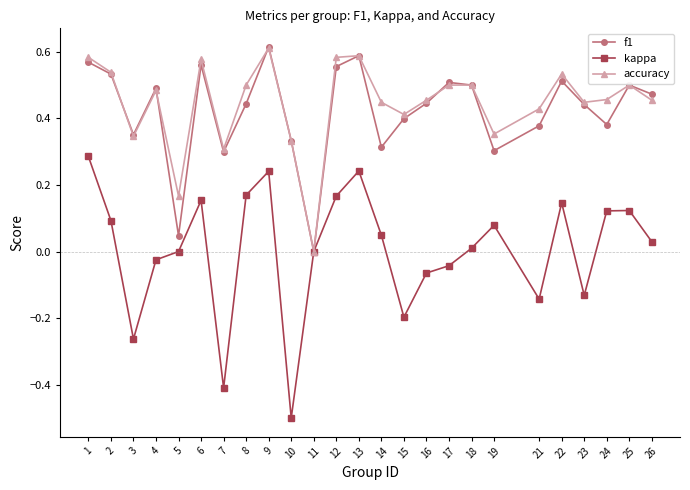

Is the value of accuracy at 15 greater than the value of kappa at 23?

Yes